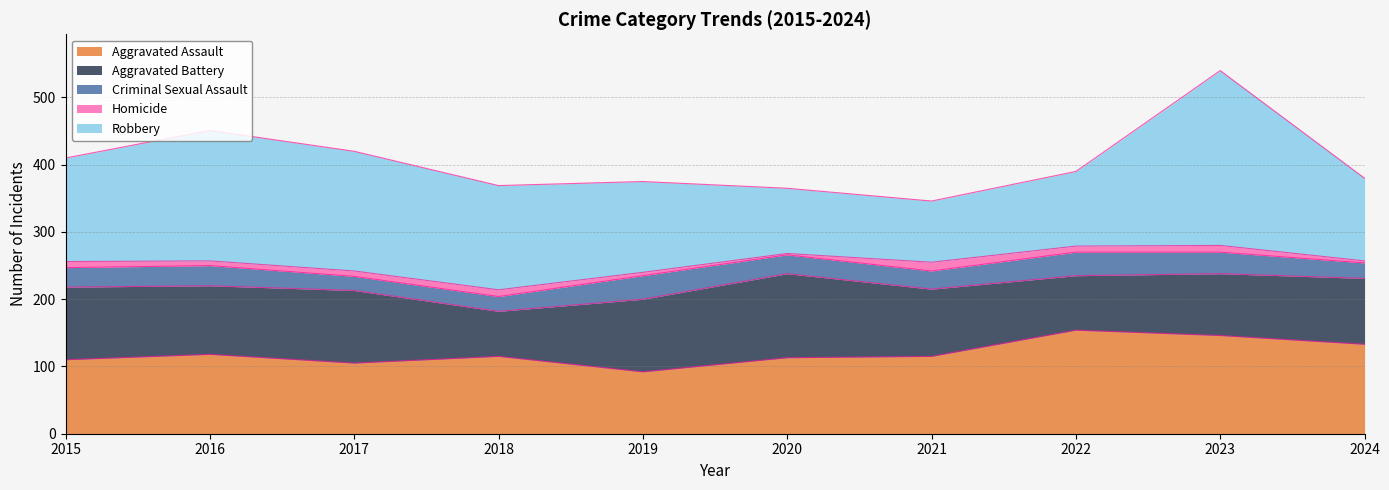

What is the maximum value for Homicide?

13